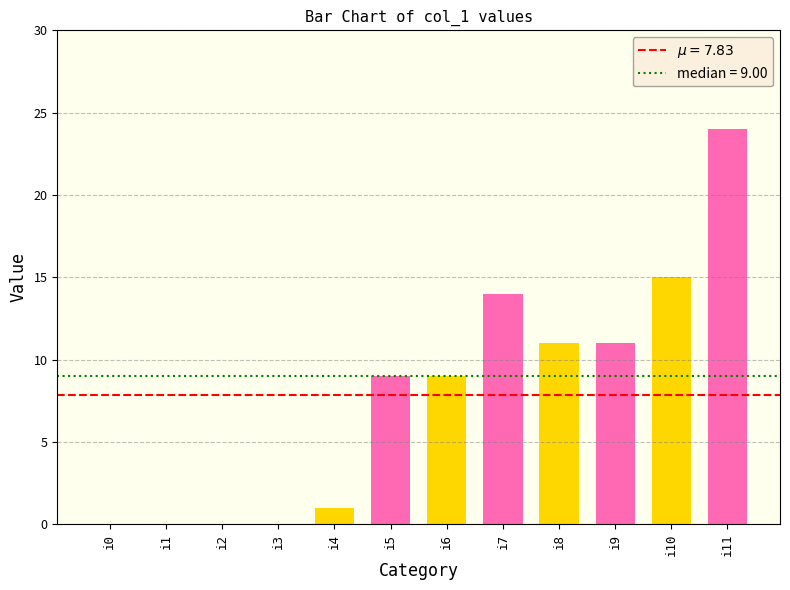

Is it true that the value at i0 is -12?

False